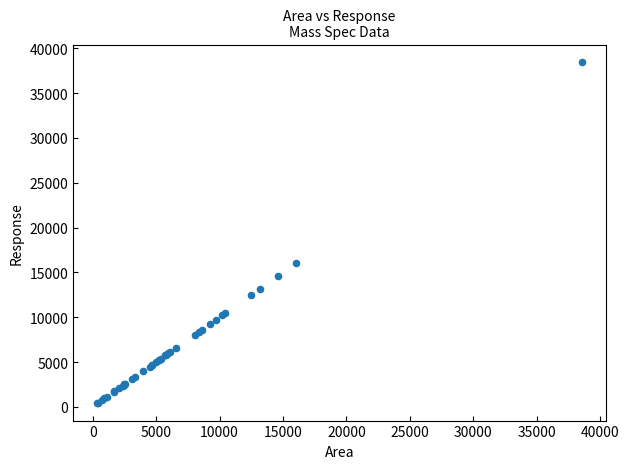

What Y value in the scatter plot is closest to 19445?

16013.7